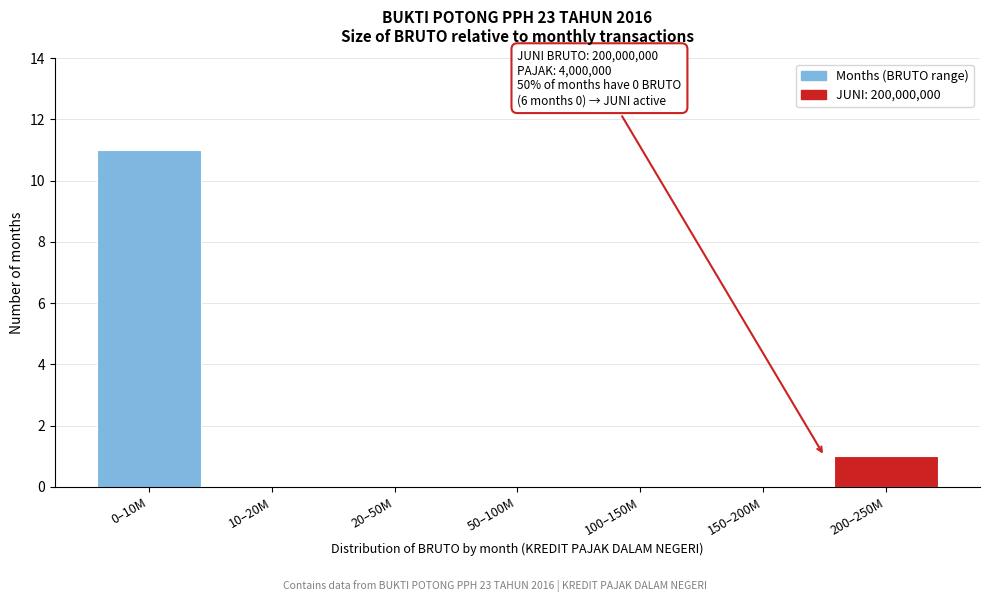

Reading left to right, transcribe all the data shown in this chart.

0–10M=11	10–20M=0	20–50M=0	50–100M=0	100–150M=0	150–200M=0	200–250M=1